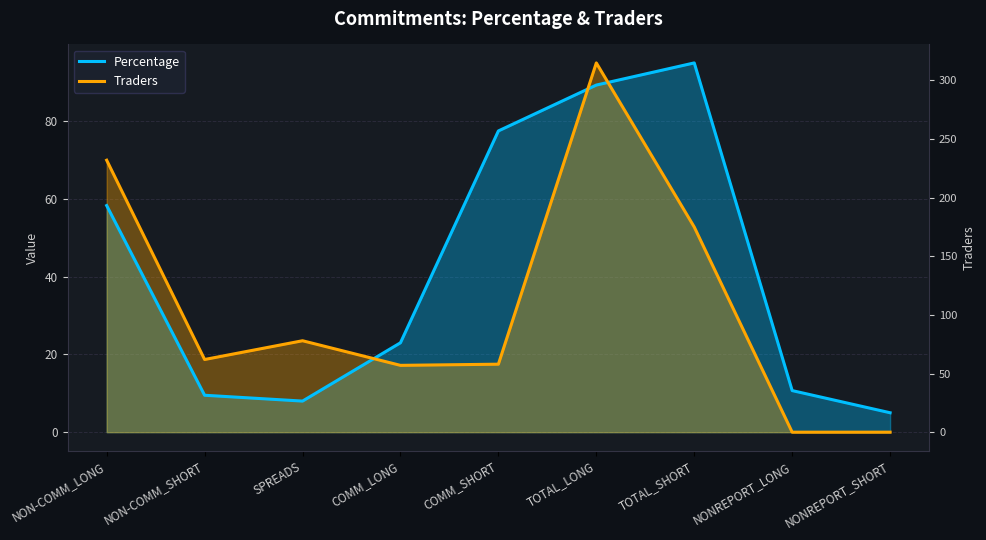

At which category does Percentage reach its first local valley?

SPREADS